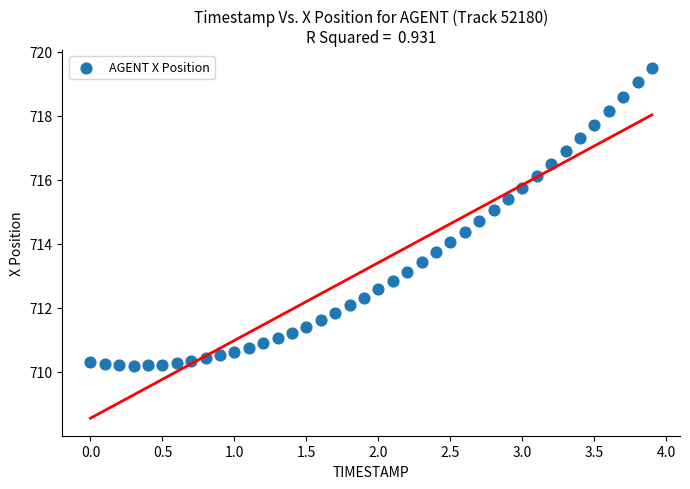

What is the range of X values (max minus min)?

3.9